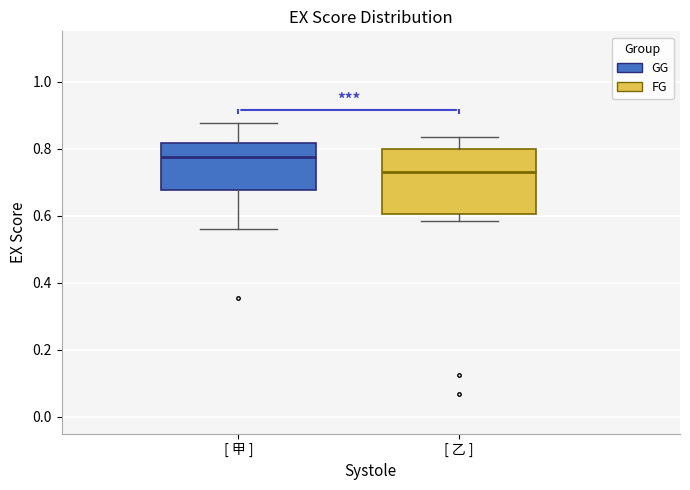

Reading left to right, read every box against the y-axis: the position of its median line, the range the box covers, and the ends of its whiskers. The values are not printed on the chart, so give them approximately, as read against the axis.

[ 甲 ]: median 0.78, box 0.68 to 0.82, whiskers 0.56 to 0.88
[ 乙 ]: median 0.74, box 0.60 to 0.80, whiskers 0.58 to 0.84